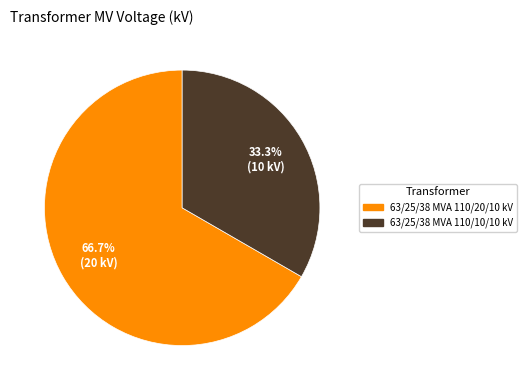

The 63/25/38 MVA 110/20/10 kV slice represents 67% of the pie. True or false?

True